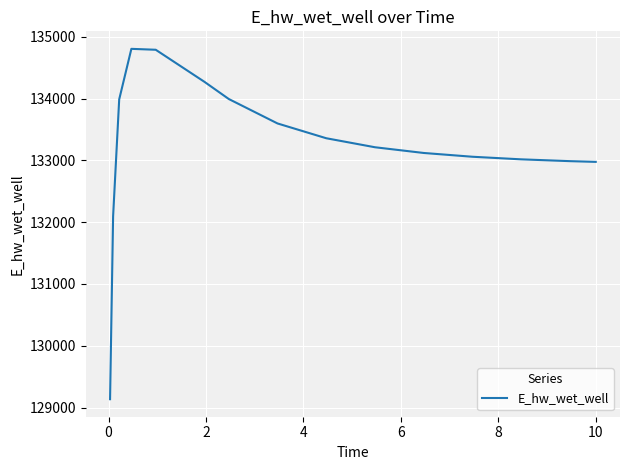

What is the smallest value displayed?

129135.6